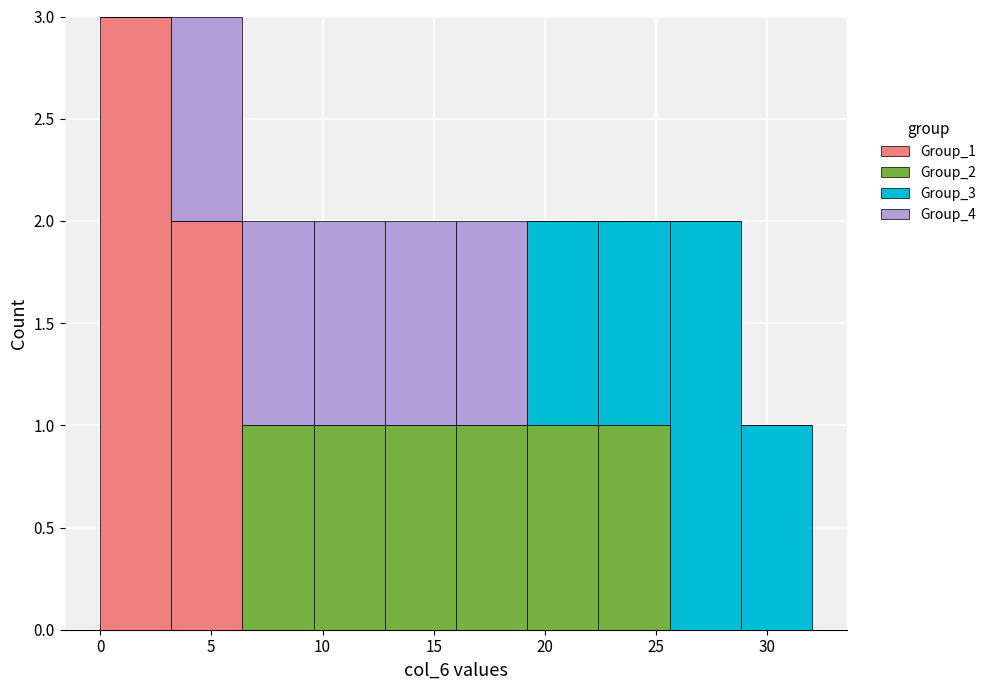

Reading left to right, list every stacked bar in this chart as the range it spans on the x-axis followed by its total height. Neither the bar edges nor the heights are printed on the chart, so give them approximately, as read against the axes.

0.0 to 3.2: 3
3.2 to 6.4: 3
6.4 to 9.6: 2
9.6 to 12.8: 2
12.8 to 16.0: 2
16.0 to 19.2: 2
19.2 to 22.4: 2
22.4 to 25.6: 2
25.6 to 28.8: 2
28.8 to 32.0: 1